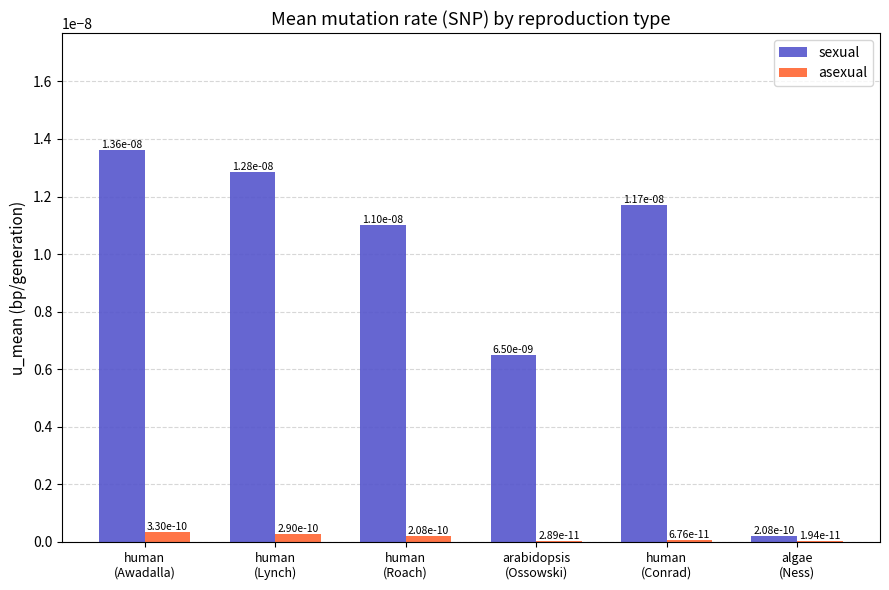

Are the bars horizontal?

No